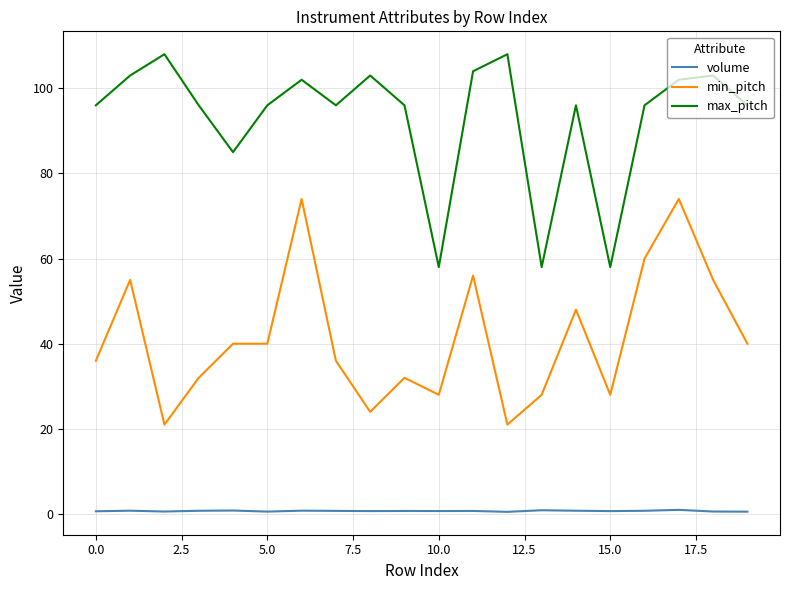

True or false: max_pitch has more than 2 interior local peaks.

True